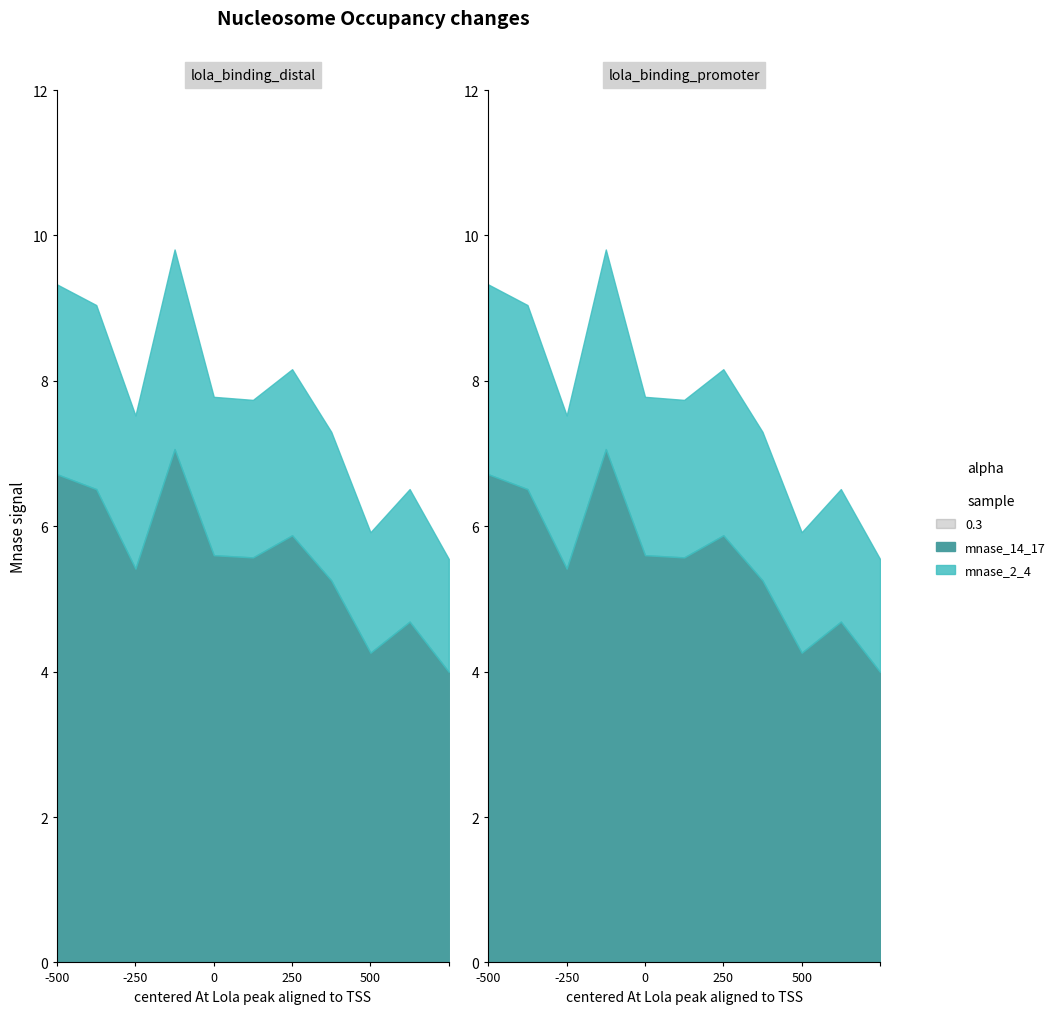

How many points are lower than both their immediate neighbors (excluding endpoints)?

3